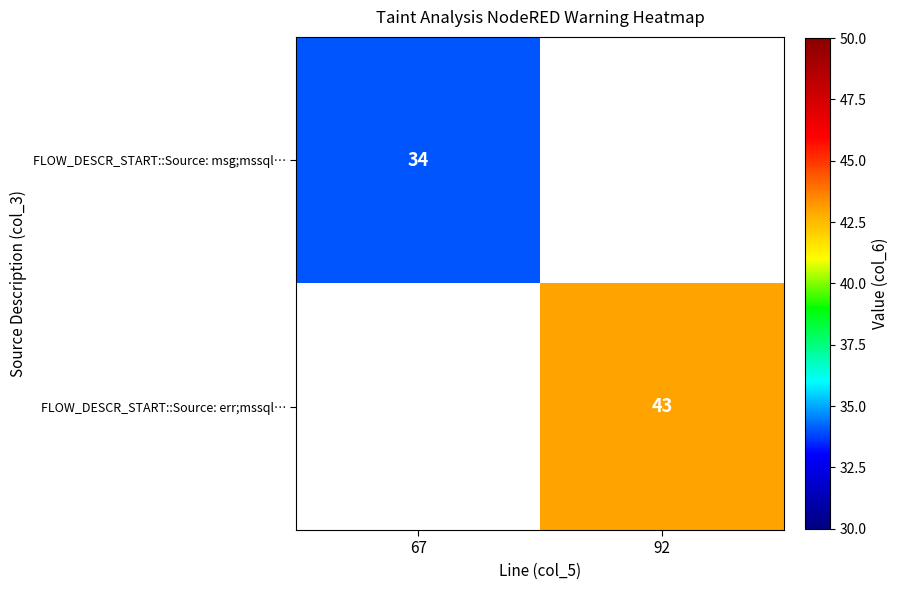

The FLOW_DESCR_START::Source: msg;mssql… series shows 45 at 67. True or false?

False